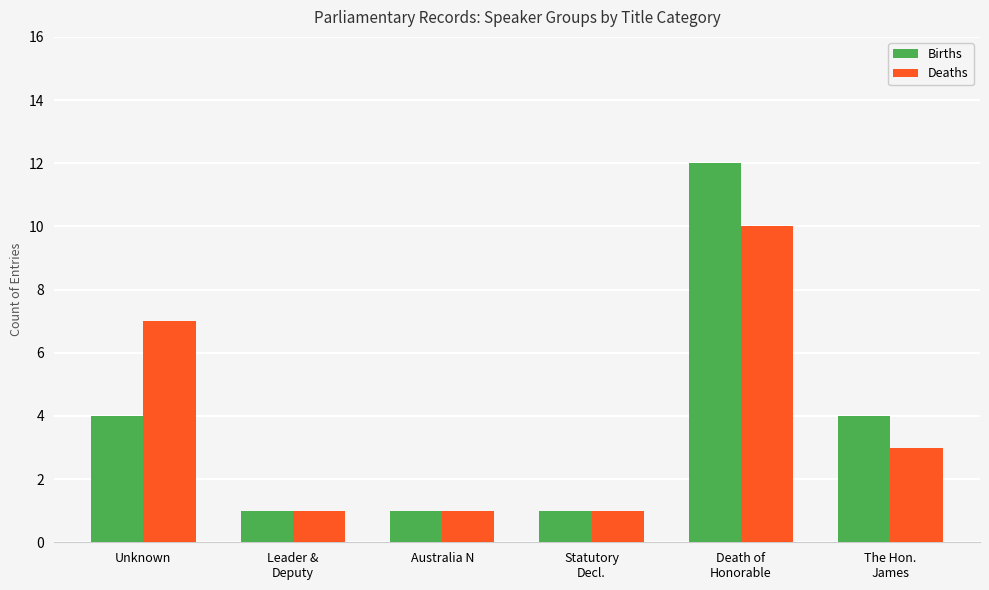

Reading left to right, list all the values displayed in this chart.

Births: 4	1	1	1	12	4
Deaths: 7	1	1	1	10	3